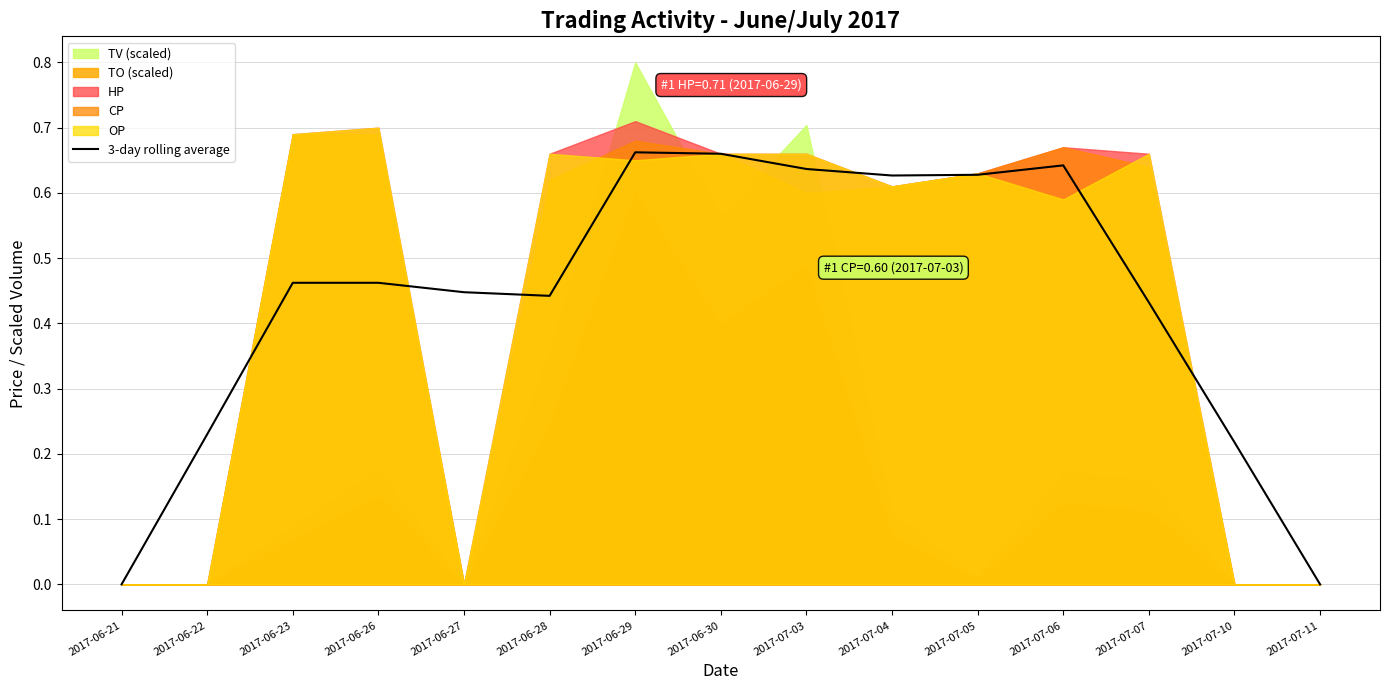

At which label is the value closest to 0?

2017-06-21